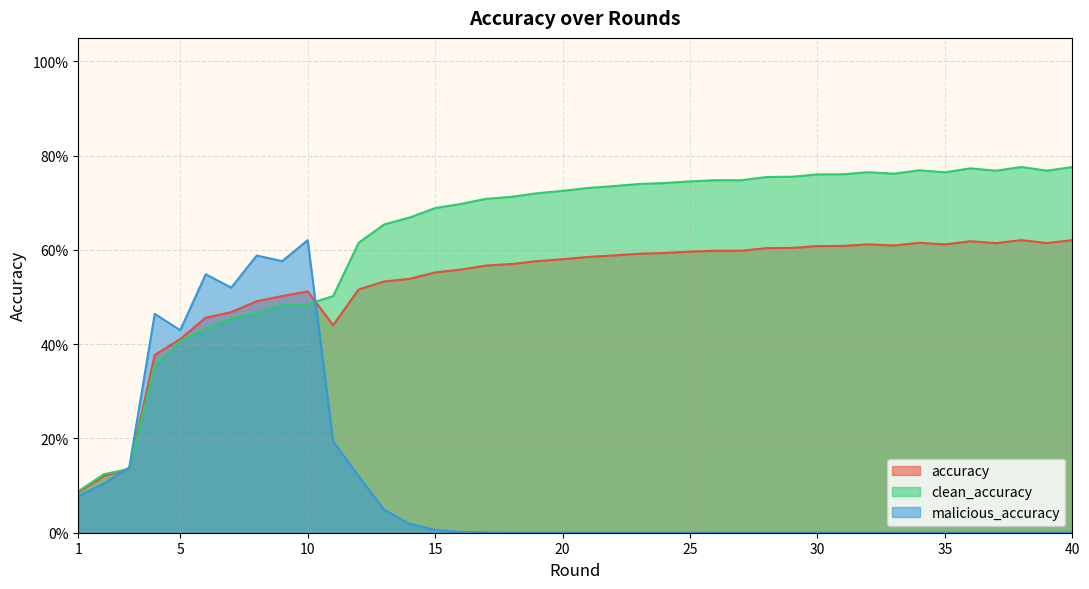

How many times do clean_accuracy and accuracy cross each other?

2